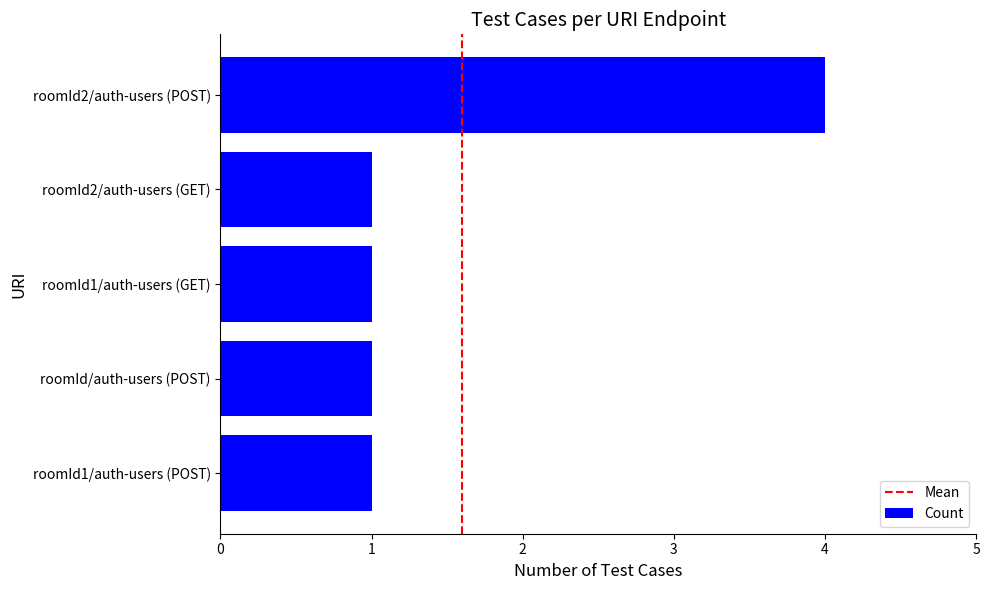

What is the difference between the maximum and second lowest values?

3